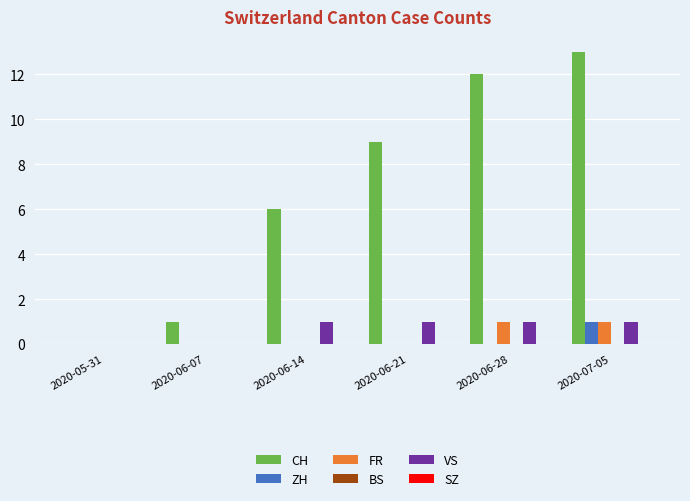

What is the total value across all series at 2020-06-14?

7